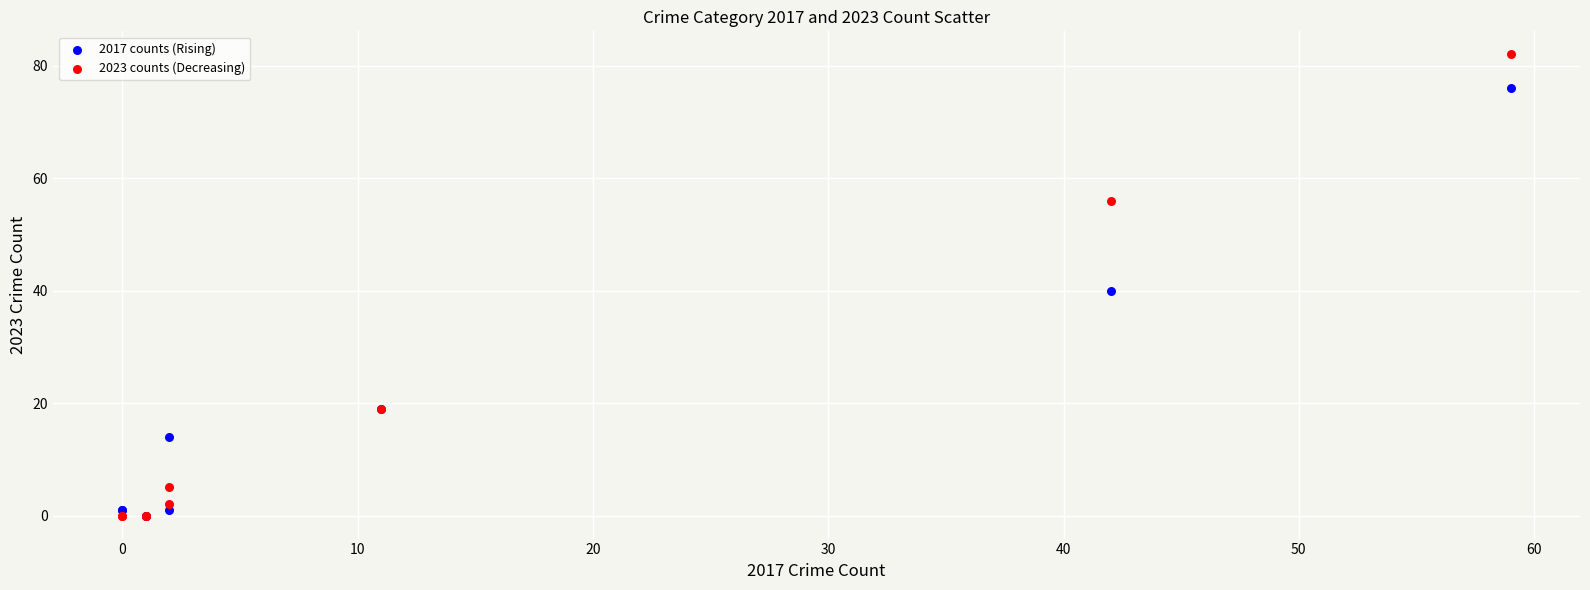

Which series reaches the maximum Y coordinate?

2023 counts (Decreasing)